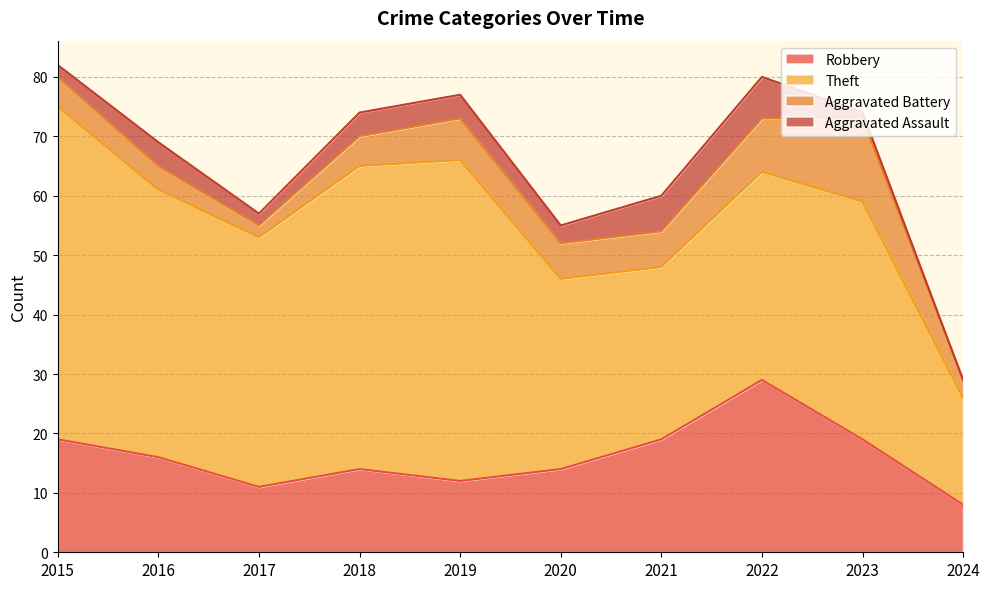

At which label is Aggravated Battery closest to 8?

2019